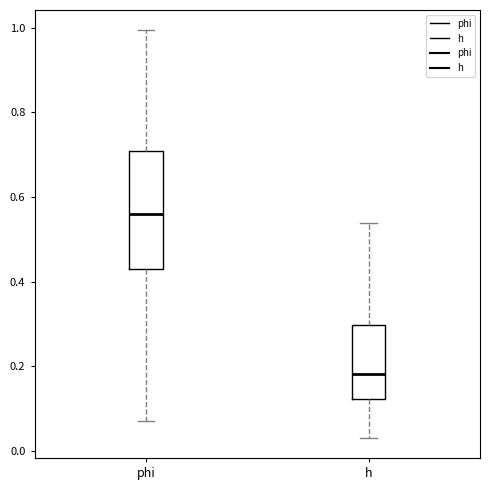

Reading left to right, transcribe this box plot: for each box, give where its median line is, the range the box spans, and where its two whiskers end, as read against the y-axis. The values are not printed on the chart, so give them approximately, as read against the axis.

phi: median 0.56, box 0.42 to 0.70, whiskers 0.08 to 1.00
h: median 0.18, box 0.12 to 0.30, whiskers 0.04 to 0.54